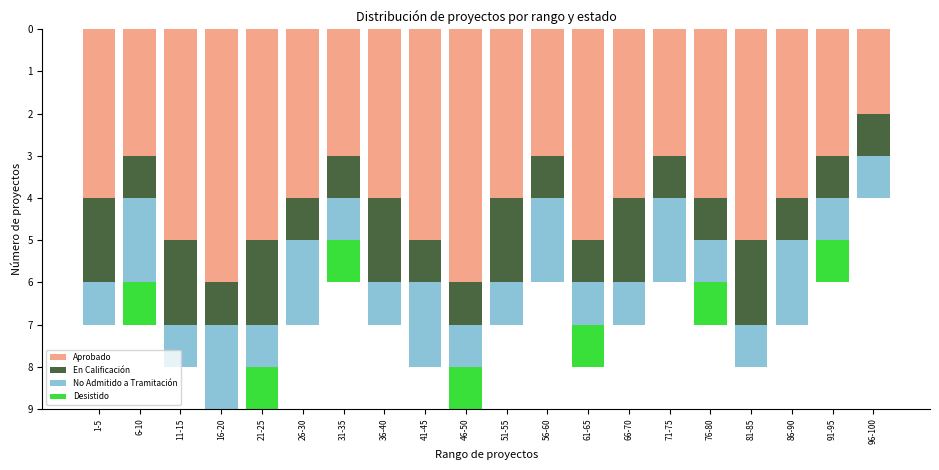

What is the sum of all Aprobado values?

82